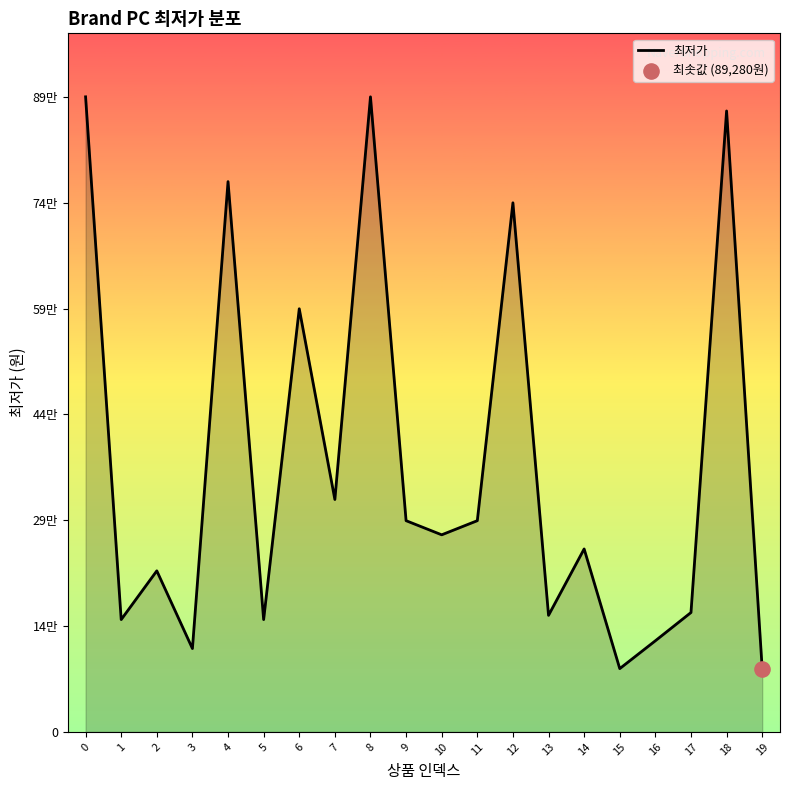

Approximately how many times larger is the value at 2 compared to 1?

1.4